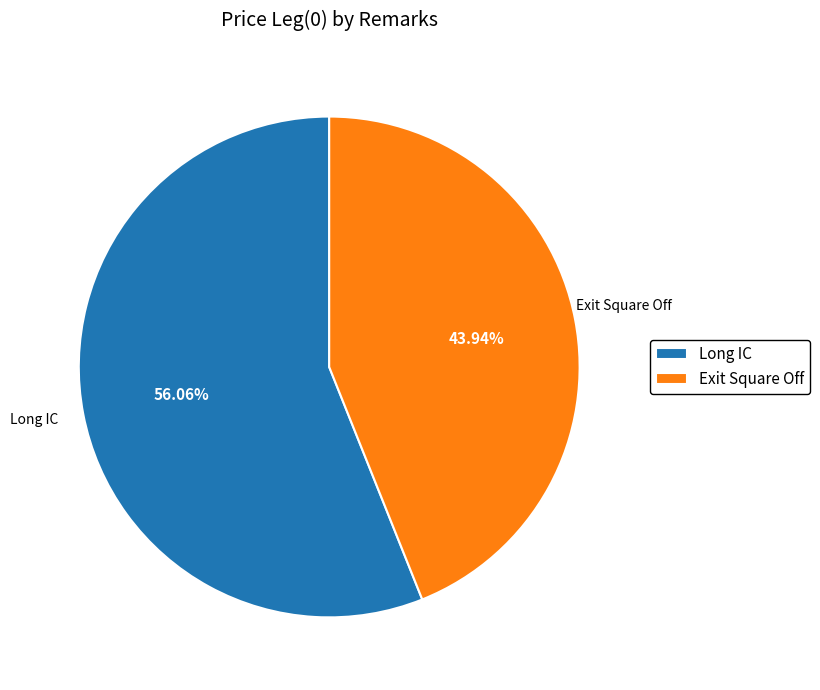

Which has a higher value, Exit Square Off or Long IC?

Long IC